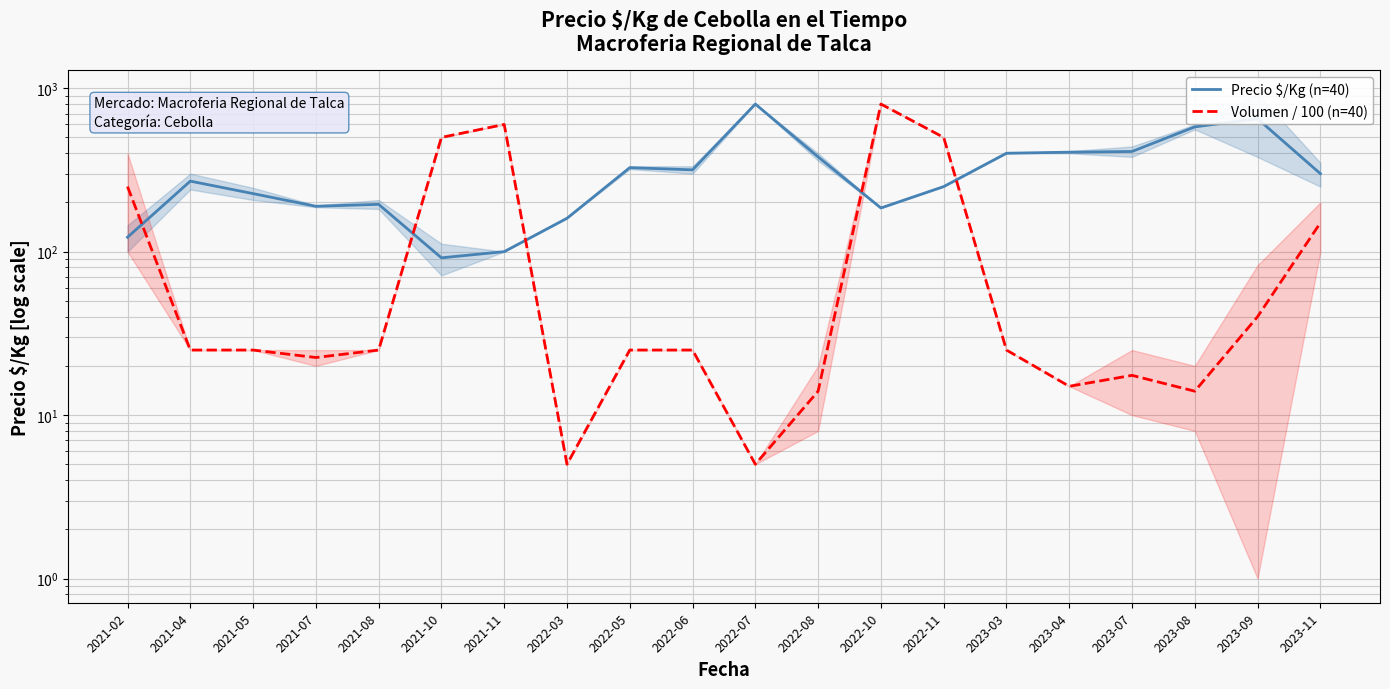

What is the difference between the Volumen / 100 (n=40) values at 2023-04 and 2023-08?

1.0